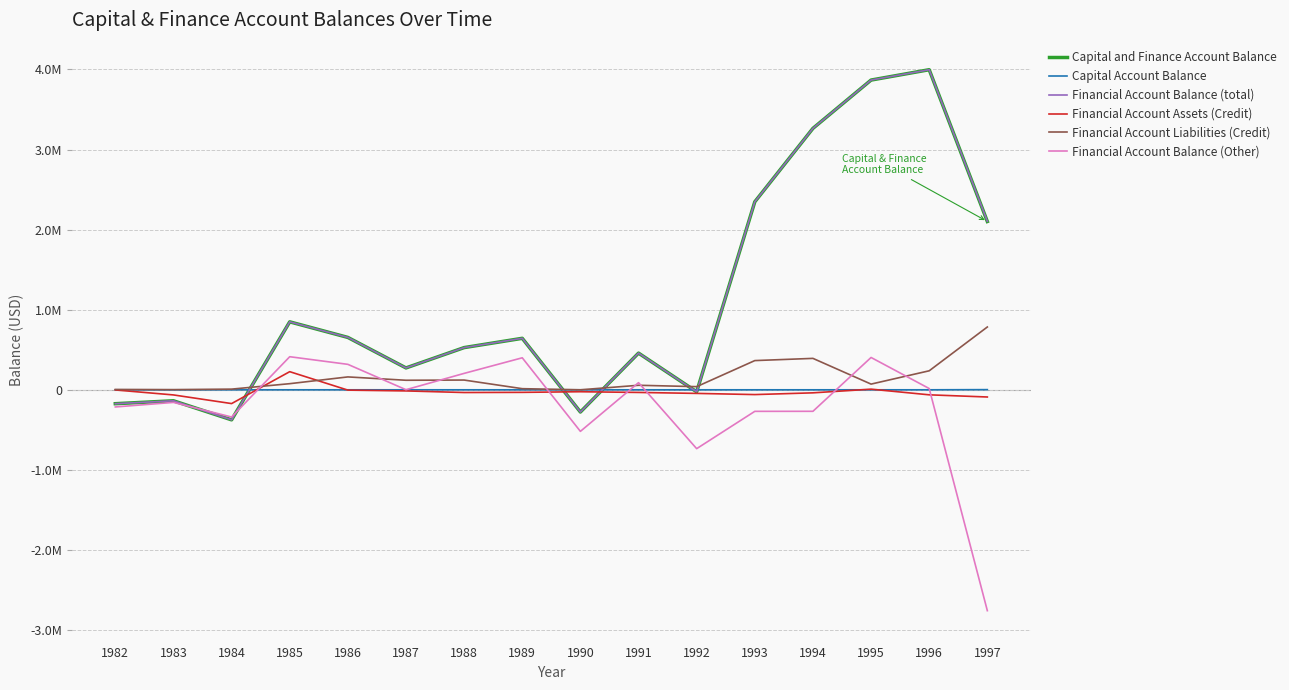

What is the highest value of the Capital and Finance Account Balance series?

3996700